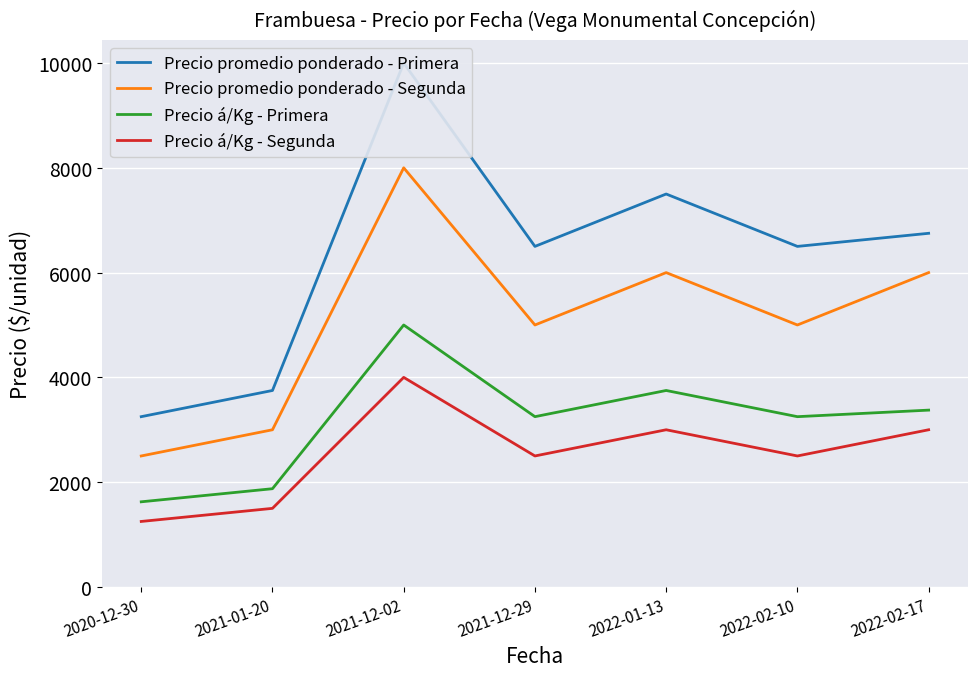

Where is the first local minimum for Precio á/Kg - Segunda?

2021-12-29